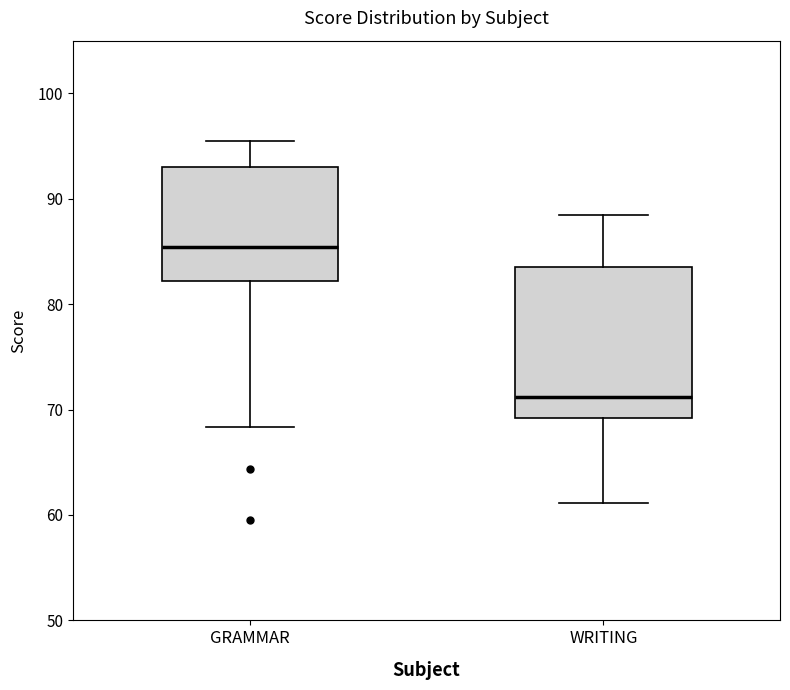

Reading left to right, transcribe this box plot: for each box, give where its median line is, the range the box spans, and where its two whiskers end, as read against the y-axis. The values are not printed on the chart, so give them approximately, as read against the axis.

GRAMMAR: median 85, box 82 to 93, whiskers 68 to 95
WRITING: median 71, box 69 to 84, whiskers 61 to 88